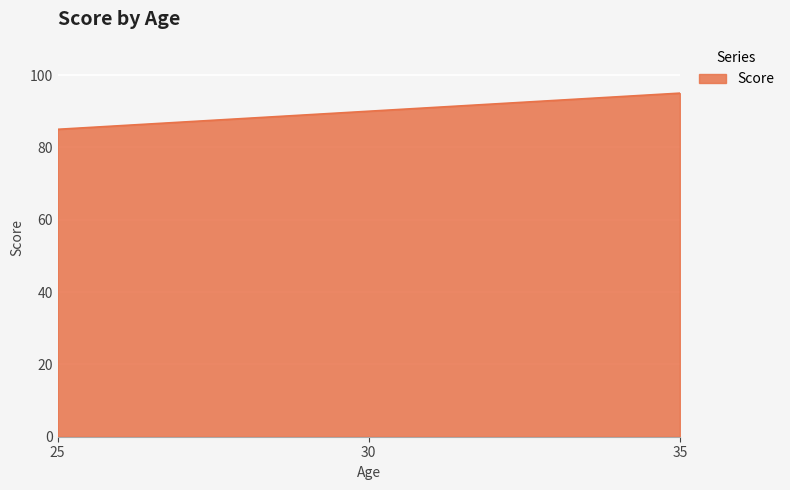

True or false: the data shows 90 at 30.

True